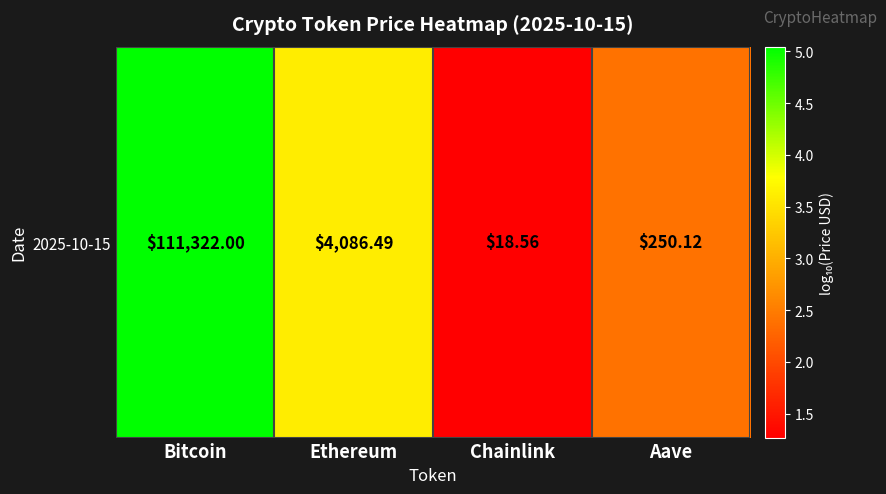

Reading right to left, what are all the values shown in this chart?

Aave=2.4	Chainlink=1.3	Ethereum=3.6	Bitcoin=5.0